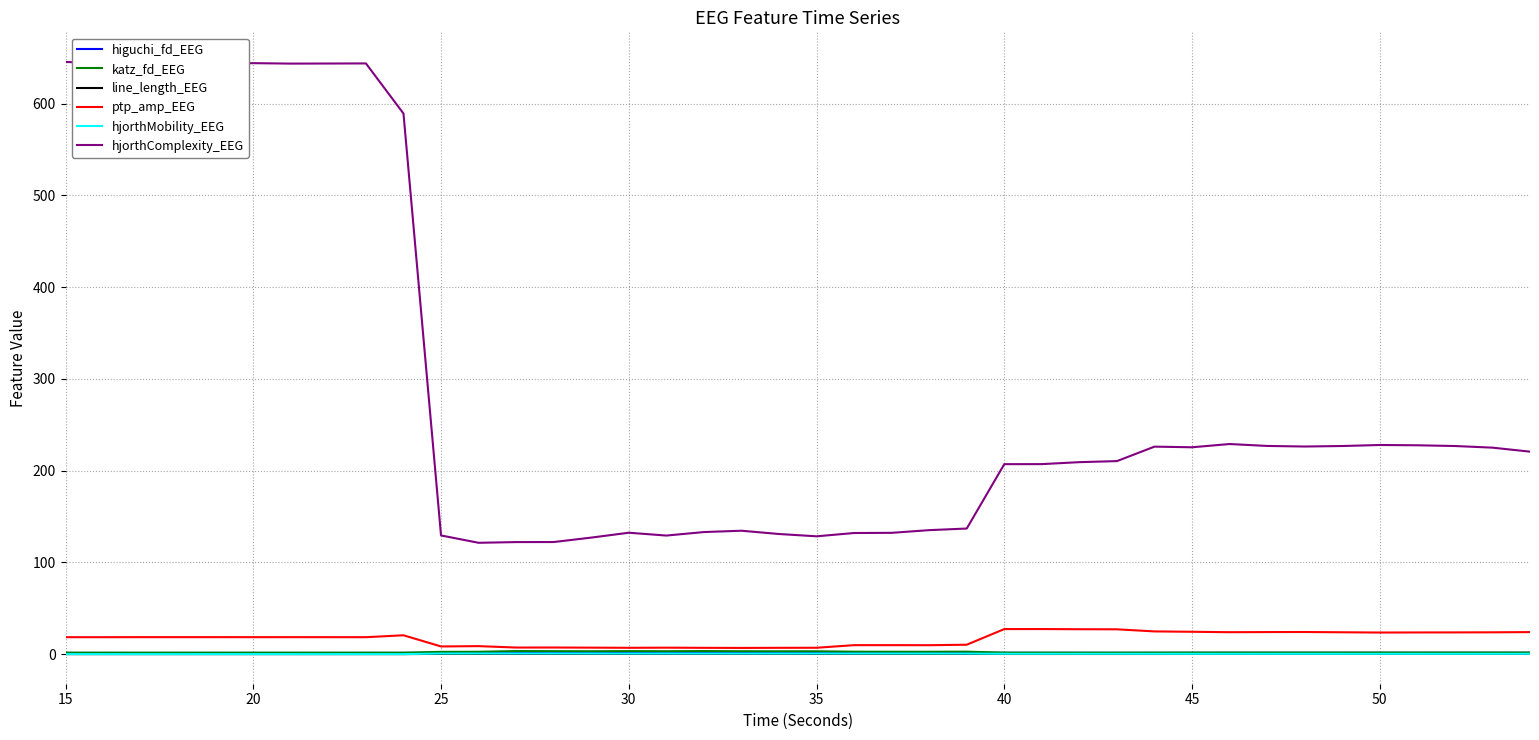

Count the hjorthMobility_EEG values in the range 0 to 1.

40